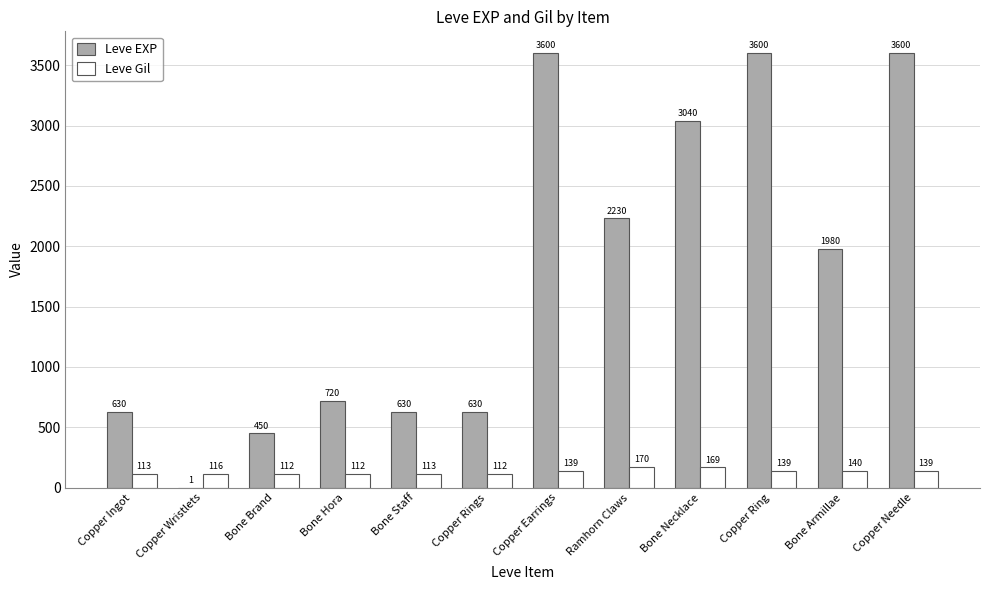

What is the approximate value of Leve EXP at Bone Brand, to the nearest 50?

450